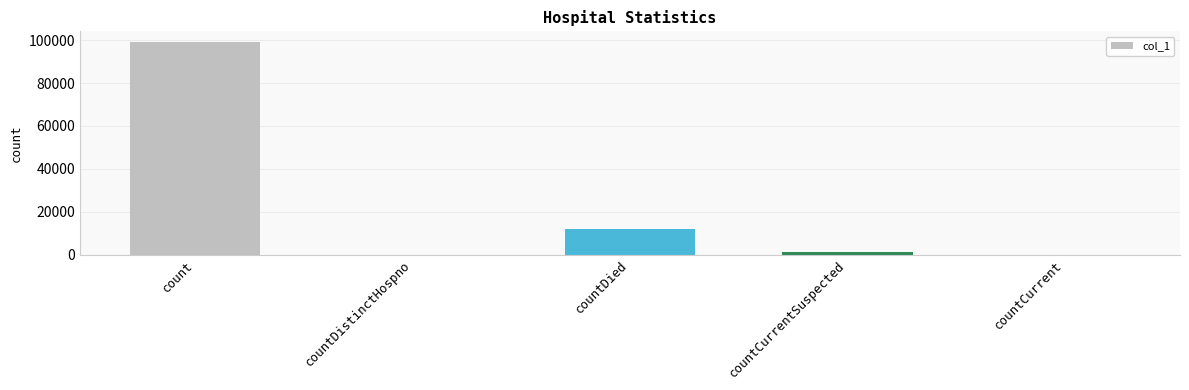

Reading right to left, transcribe all the data shown in this chart.

countCurrent=0	countCurrentSuspected=1106	countDied=12150	countDistinctHospno=0	count=99188